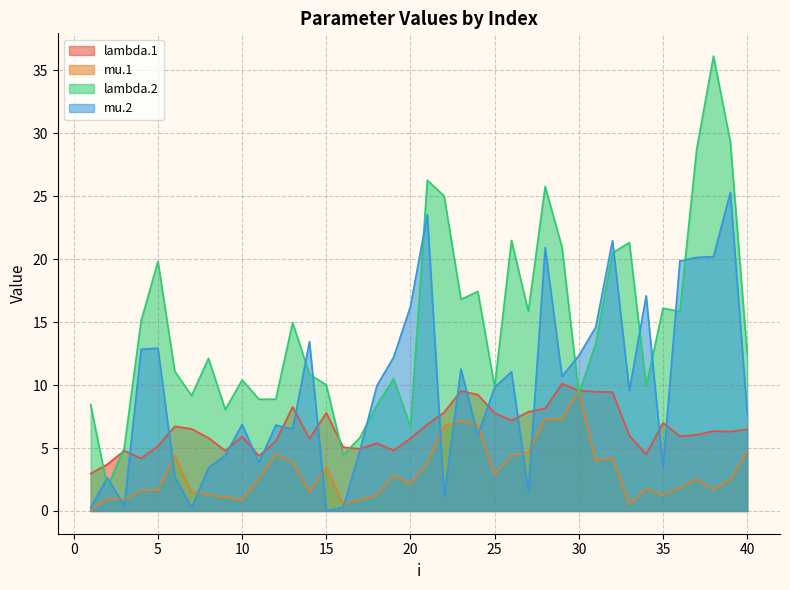

What are all the series names shown in the legend?

lambda.1, mu.1, lambda.2, mu.2